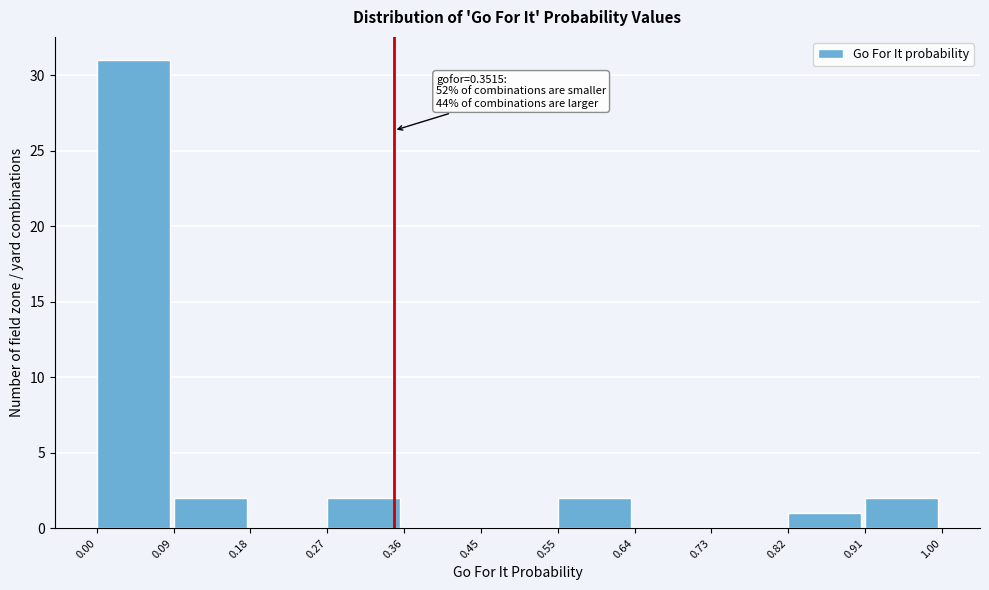

Which range on the x-axis has the tallest bar?

0.00 to 0.09